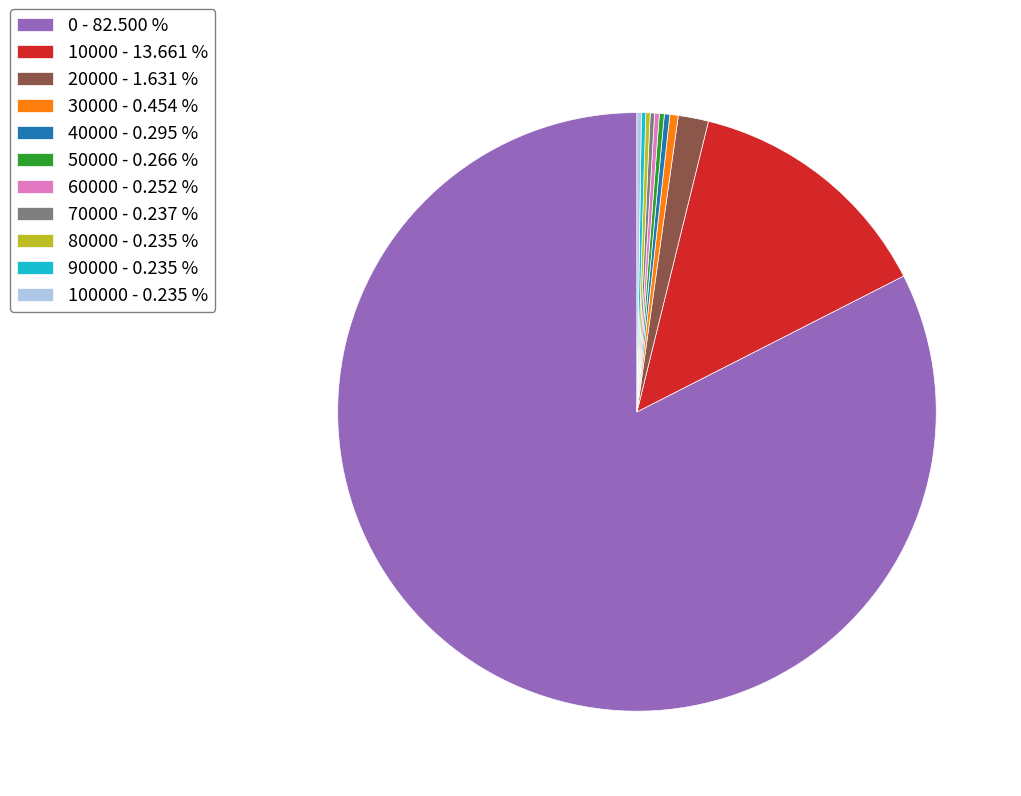

Between 20000 - 1.631 % and 0 - 82.500 %, which is larger?

0 - 82.500 %